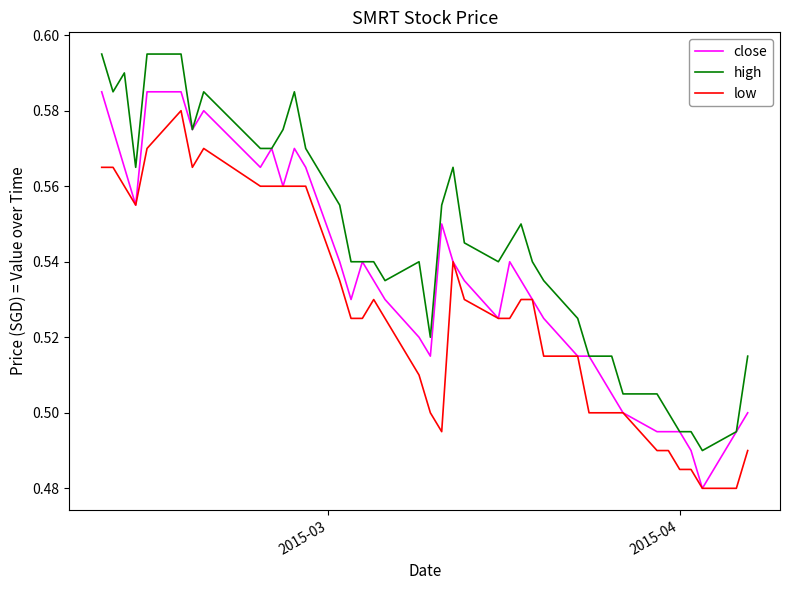

What are all the series names shown in the legend?

close, high, low